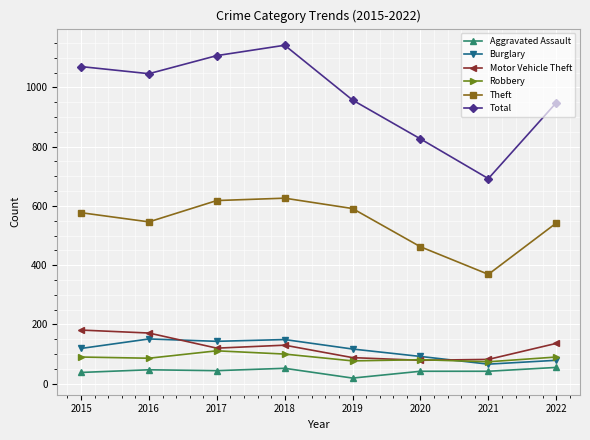

Rank the series by their maximum value, from highest to lowest.

Total, Theft, Motor Vehicle Theft, Burglary, Robbery, Aggravated Assault